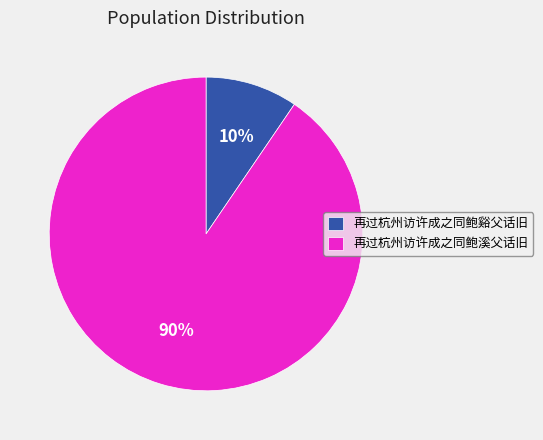

Is there any slice that represents more than half of the pie?

Yes